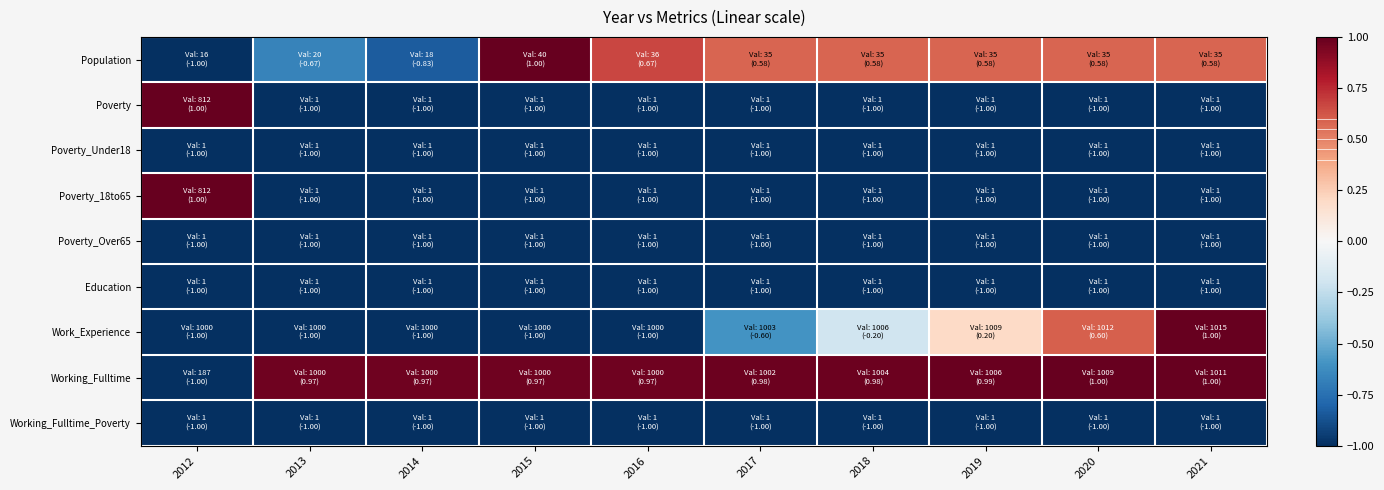

Rank the series at 2015 from lowest to highest value.

Poverty, Poverty_Under18, Poverty_18to65, Poverty_Over65, Education, Work_Experience, Working_Fulltime_Poverty, Working_Fulltime, Population